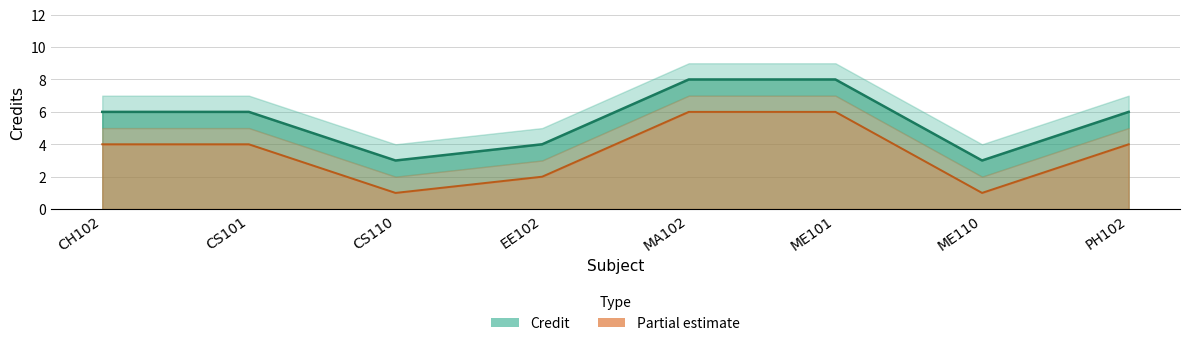

What is the label of the 3rd point from the left?

CS110